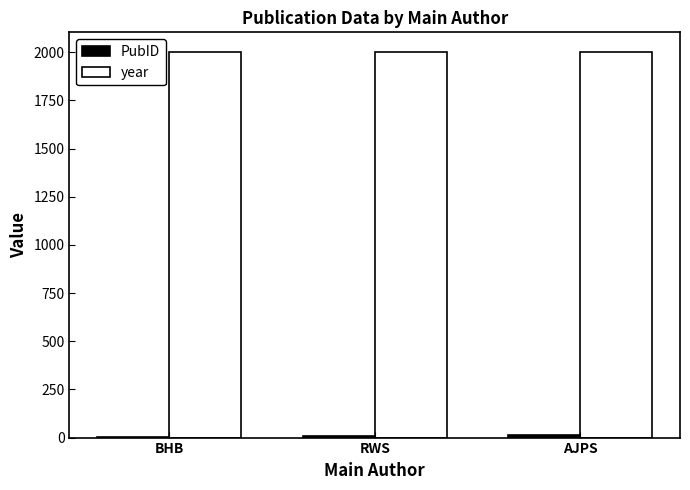

What is the sum of all year values?

6009